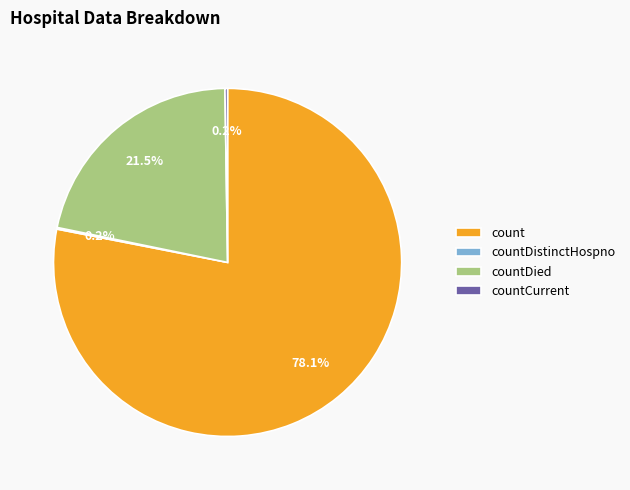

Which category has the biggest portion of the pie?

count